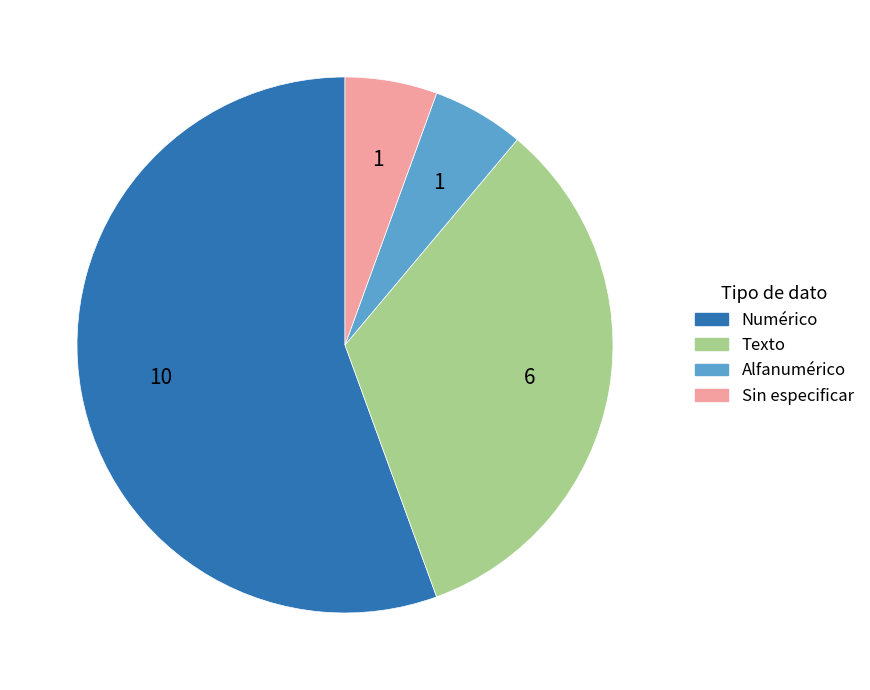

Is there a majority slice in this chart?

Yes